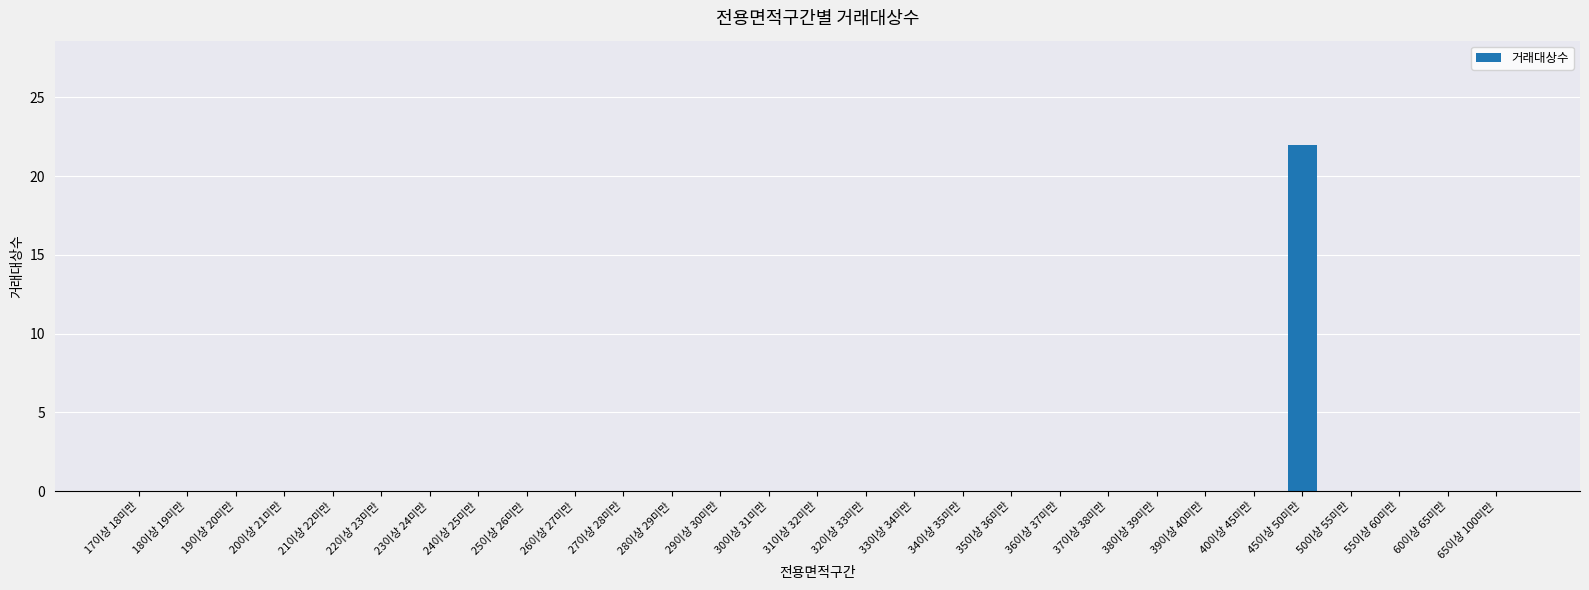

The chart shows a value of -12 at 37이상 38미만. True or false?

False